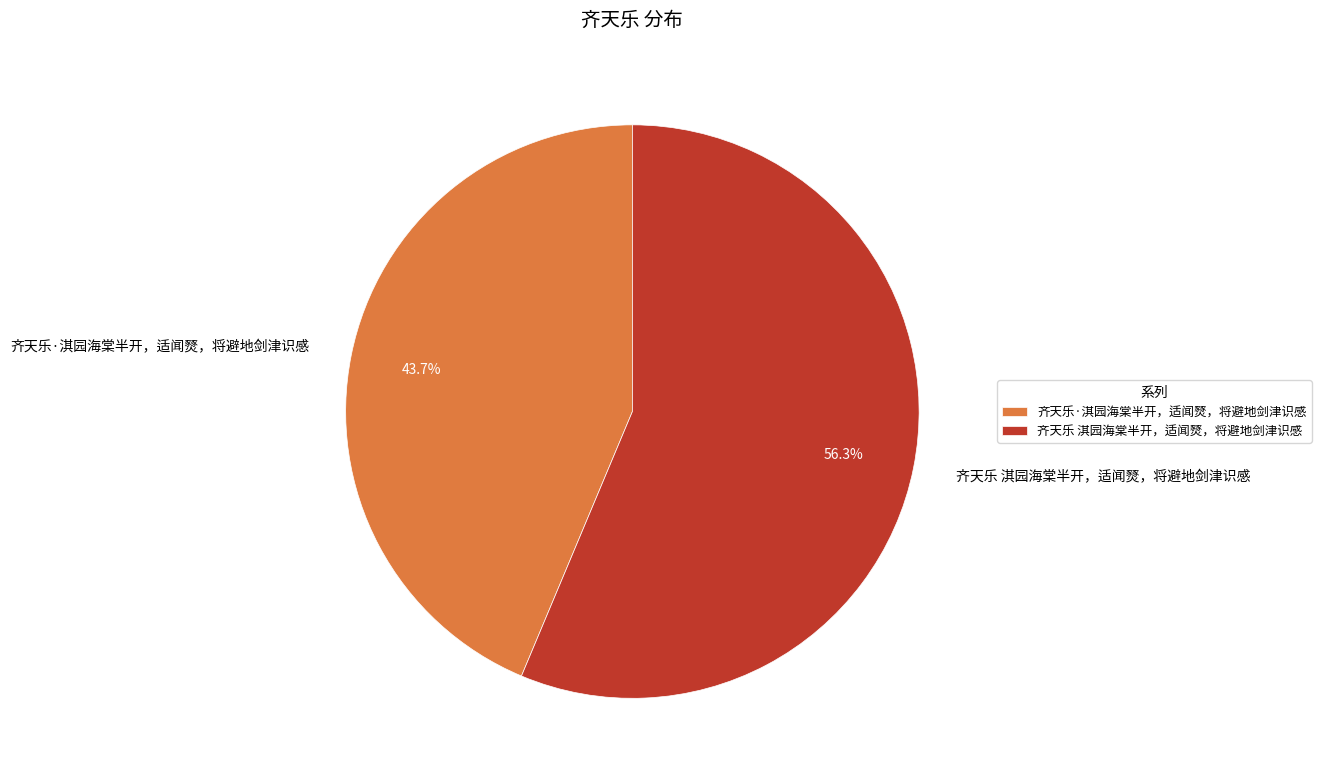

To the nearest percent, what is the average slice percentage?

50%